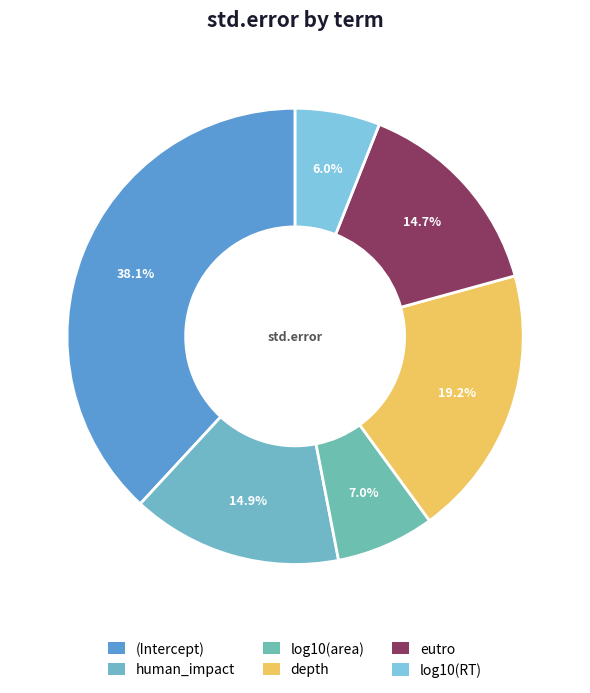

To the nearest percent, what is the combined percentage of depth and (Intercept)?

57%